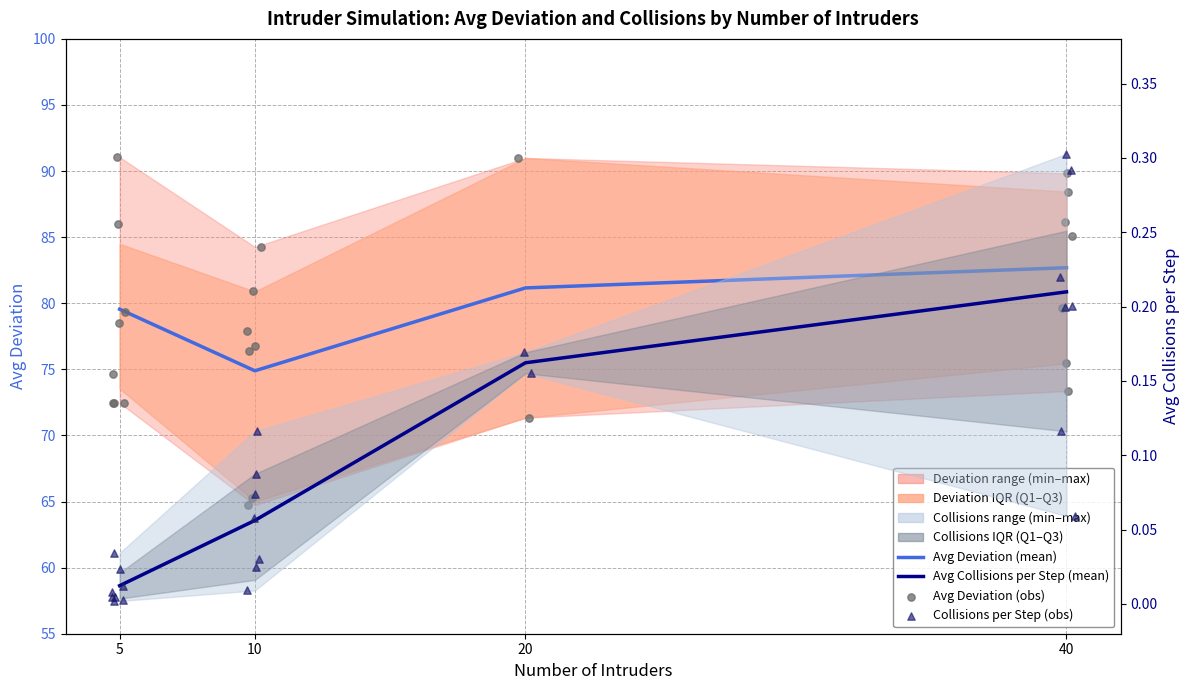

Which series has the largest Y range (max minus min)?

Avg Deviation